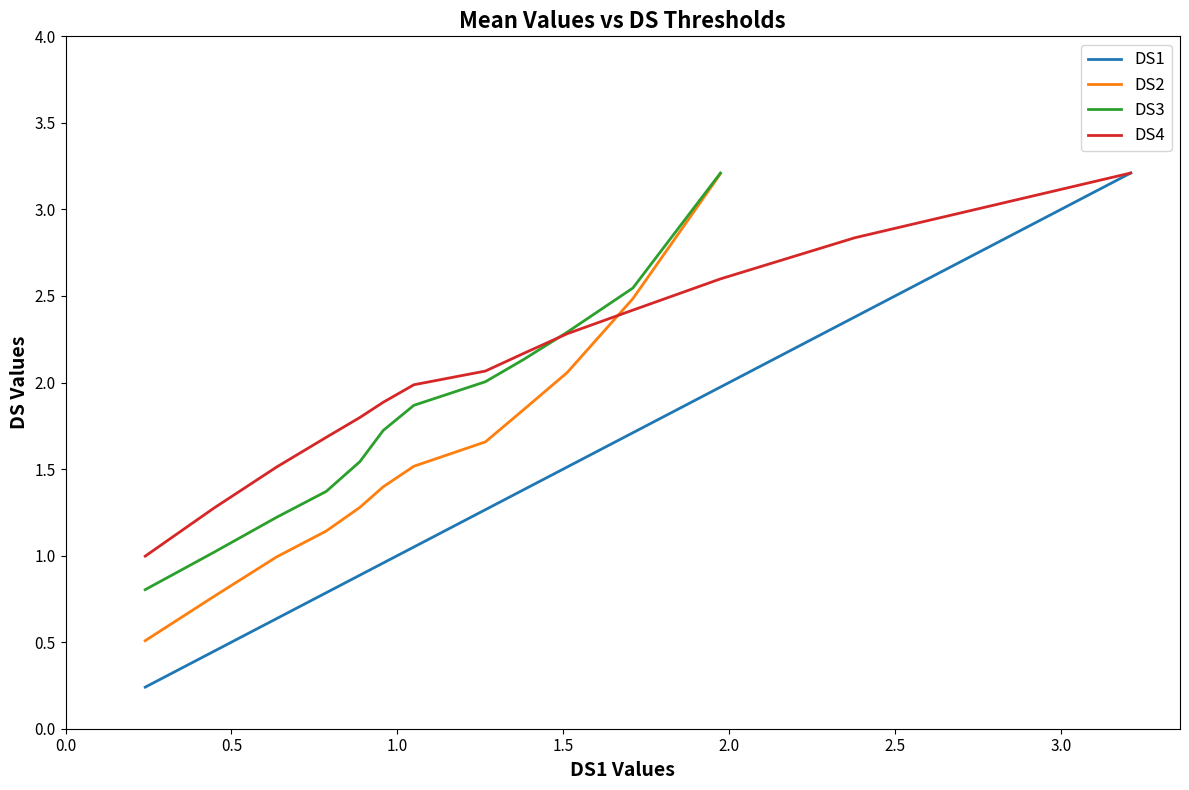

What is the maximum value shown in the chart?

3.2